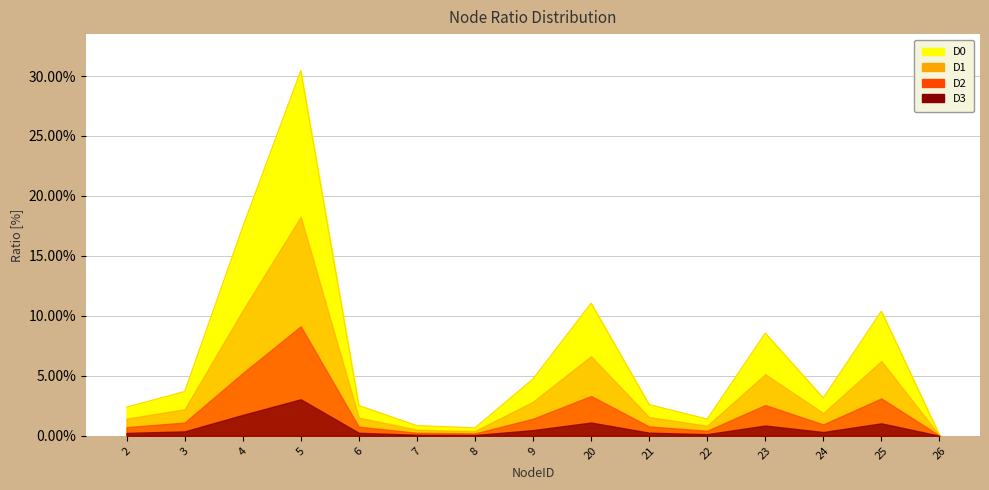

Where is the first local maximum?

5